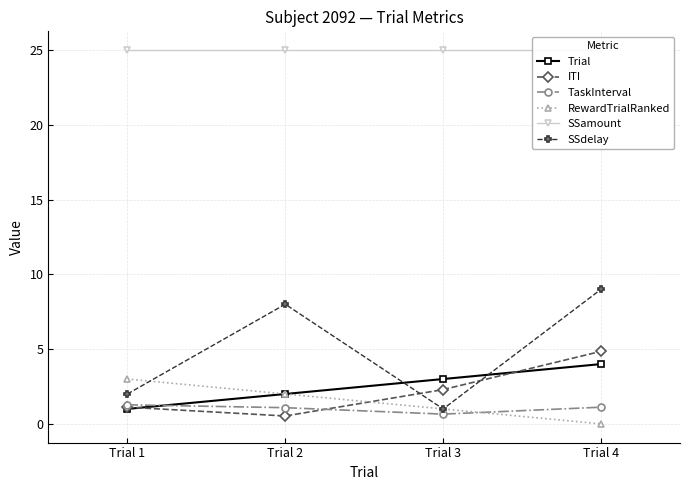

True or false: RewardTrialRanked and SSamount intersect in this chart.

False